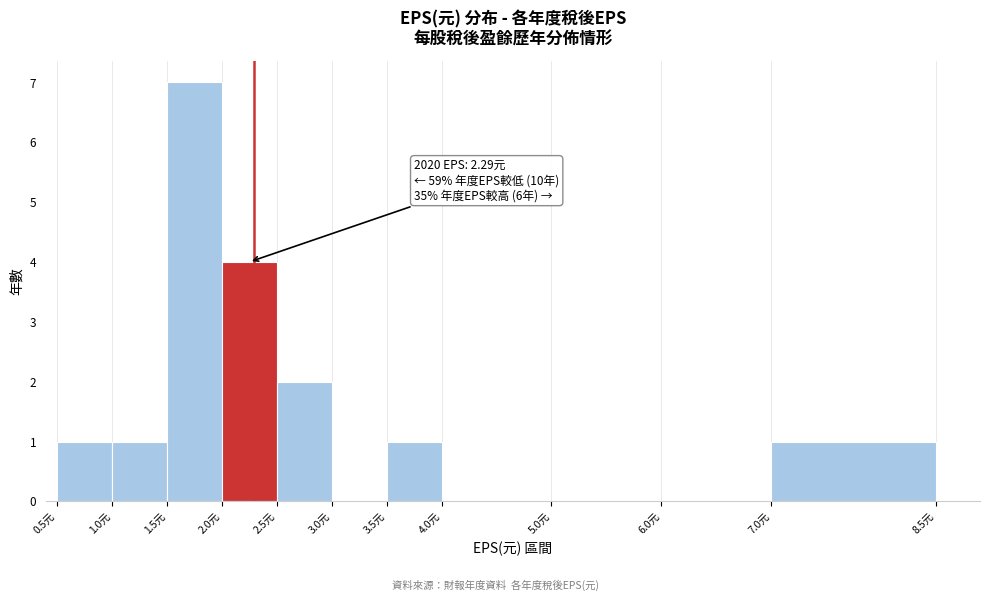

Which range on the x-axis has the tallest bar?

1.5 to 2.0